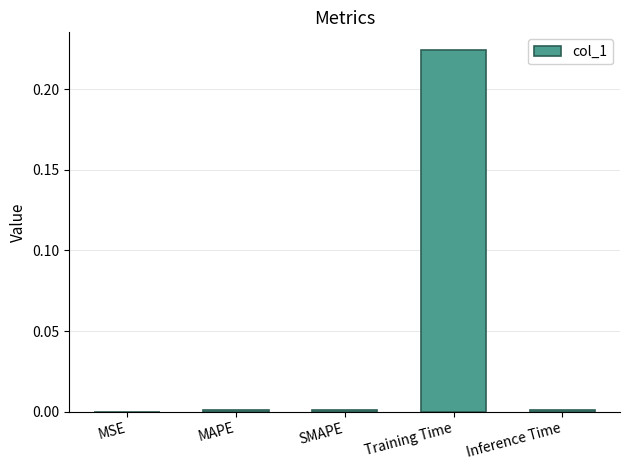

The value at MAPE is 0.0. True or false?

True